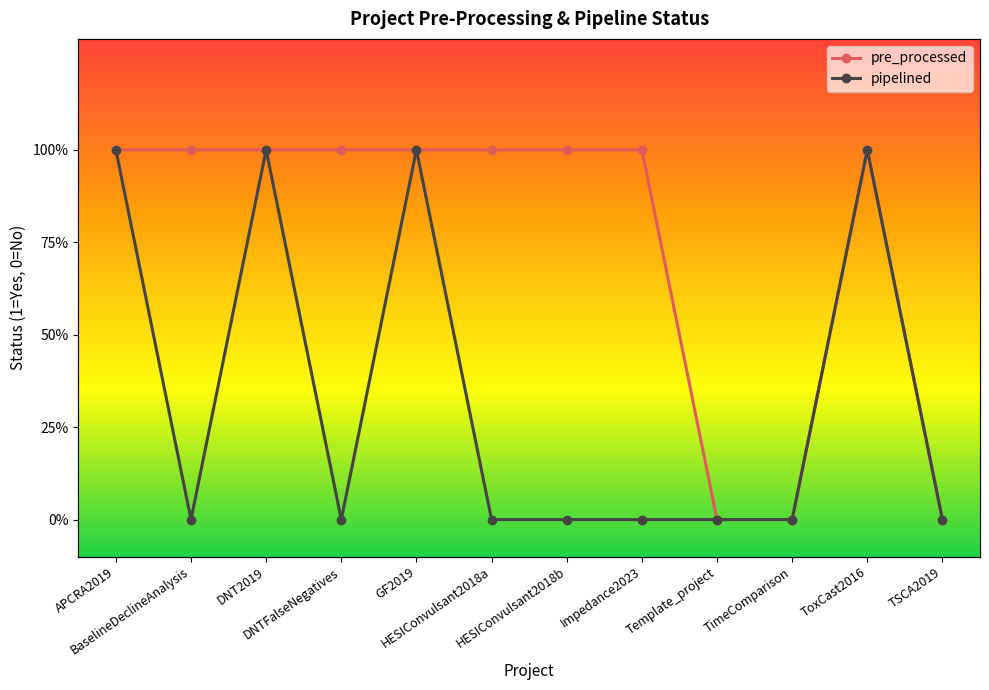

What is the difference between the second highest and minimum values in the pre_processed series?

1